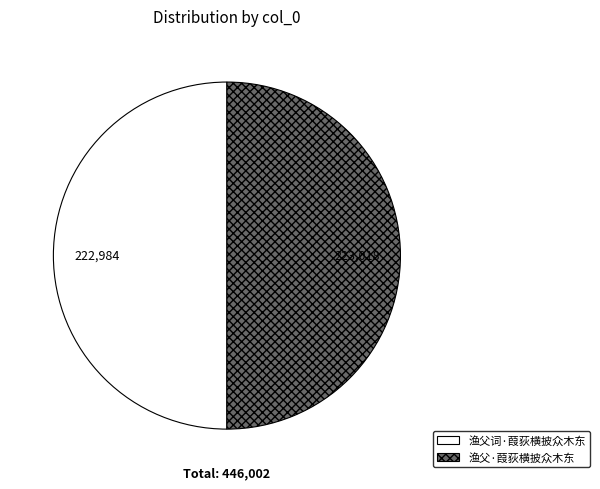

Count the number of slices in the pie.

2